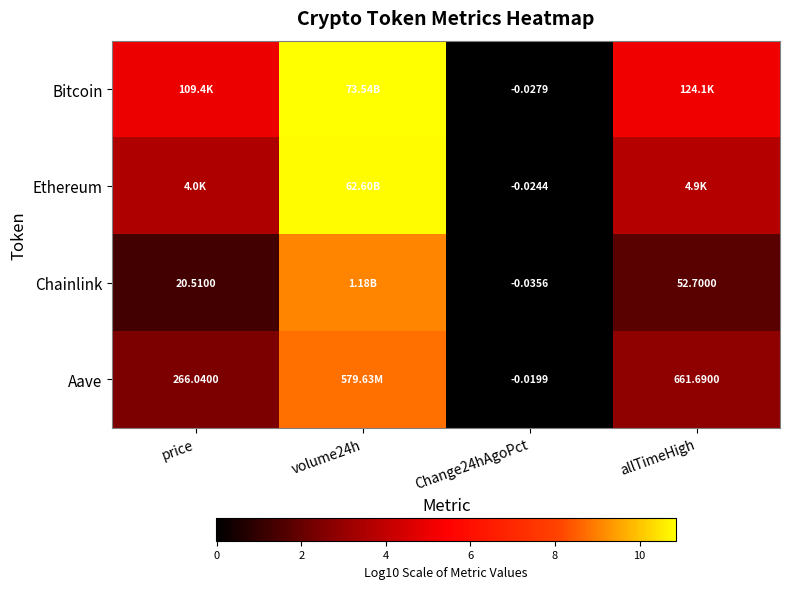

At which category is the sum across all series the highest?

volume24h